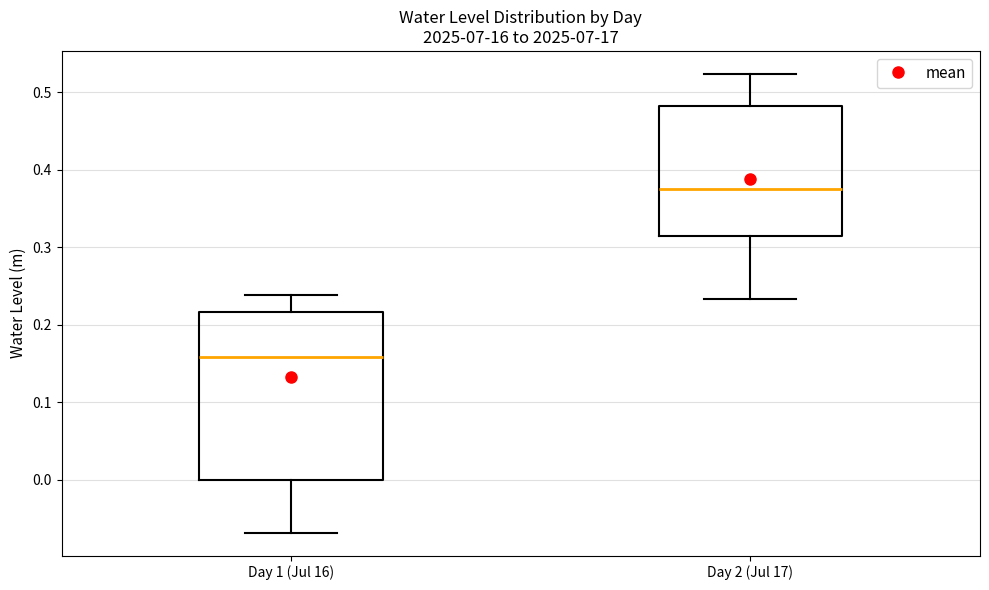

Which box is the tallest, from its lower edge to its upper edge?

Day 1 (Jul 16)